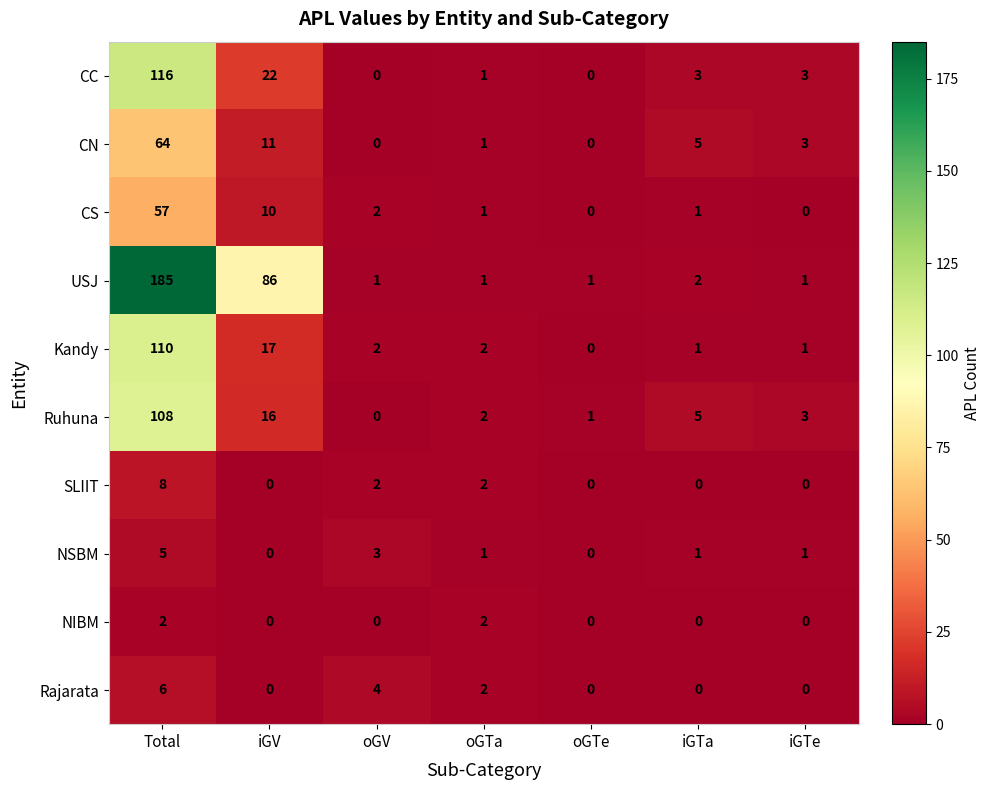

Count the number of categories in the chart.

7